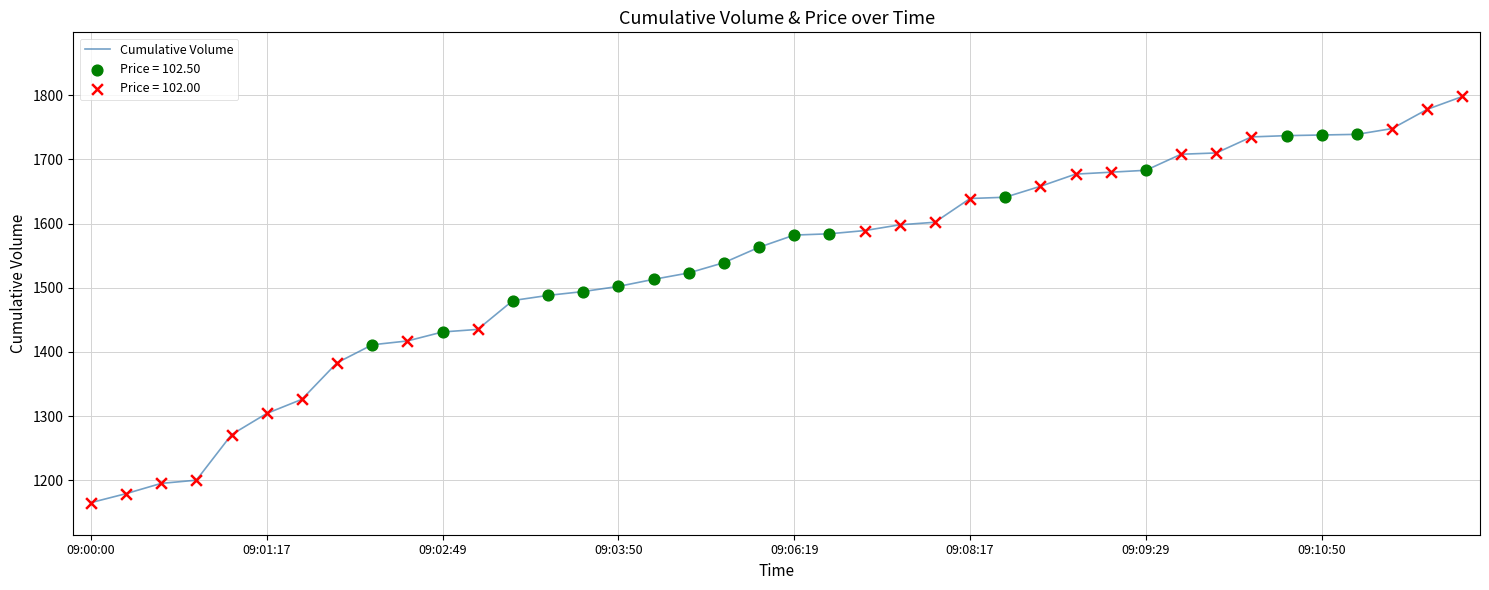

What is the difference between the maximum and minimum values?

633